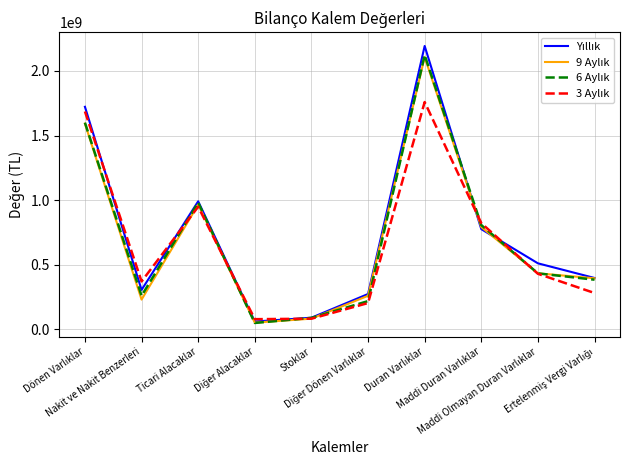

What is the minimum value shown in the chart?

49893000